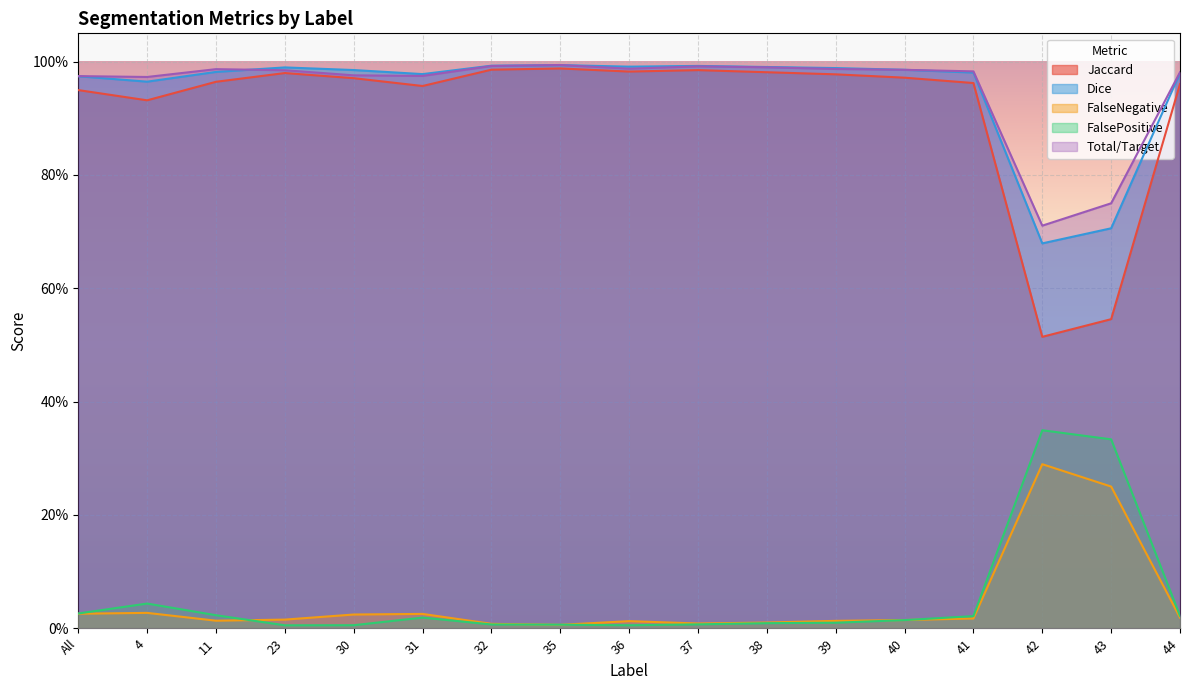

True or false: Dice and Jaccard cross at least once.

False